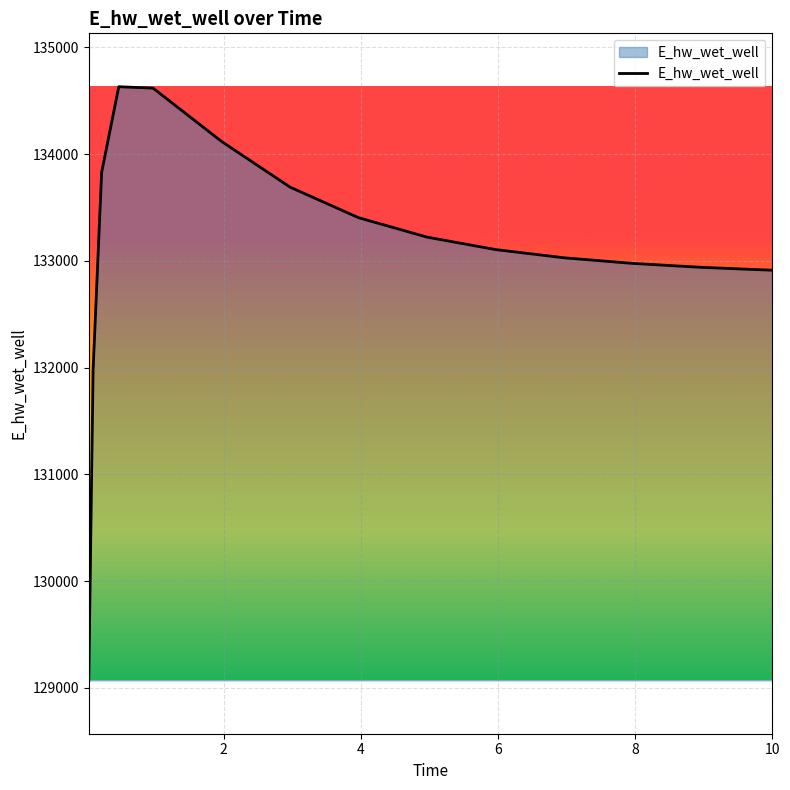

What is the smallest value displayed?

129071.4